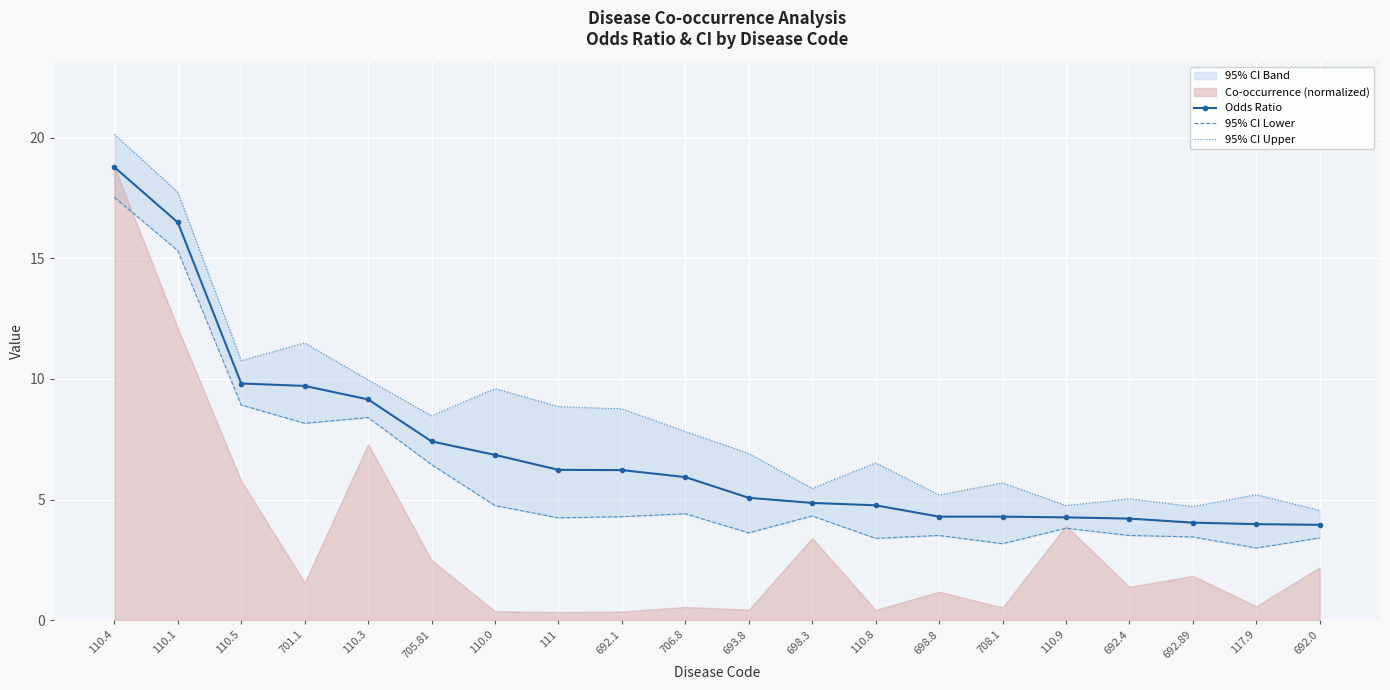

What is the highest value of the Odds Ratio series?

18.8